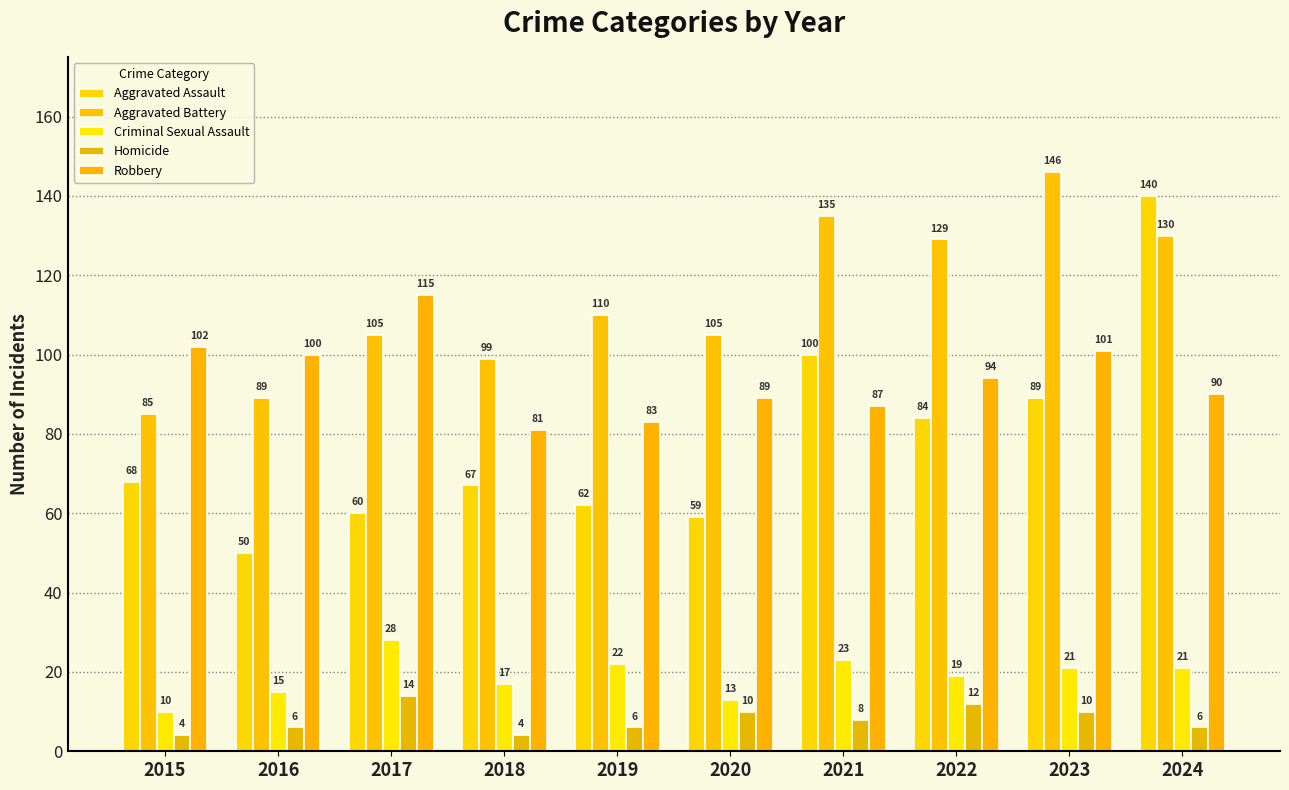

Is the value of Aggravated Assault at 2020 greater than the value of Aggravated Battery at 2022?

No